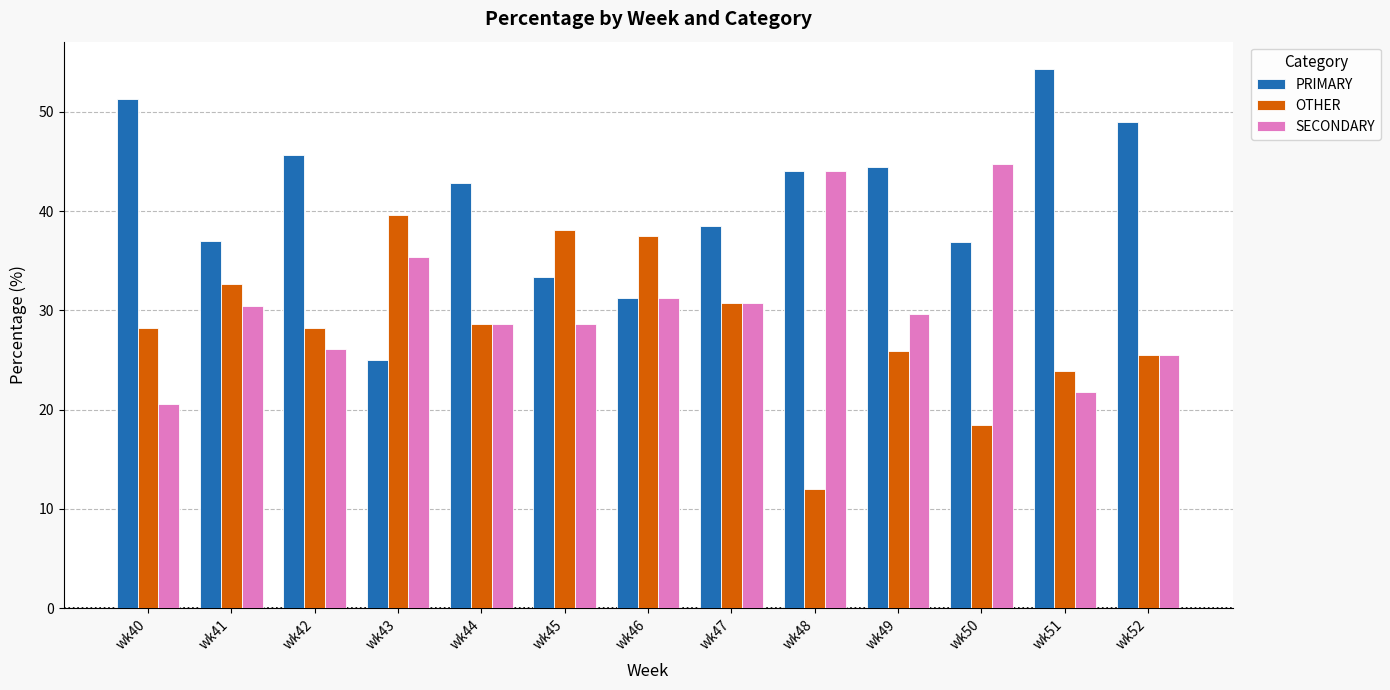

Which series changed the most between wk42 and wk51?

PRIMARY